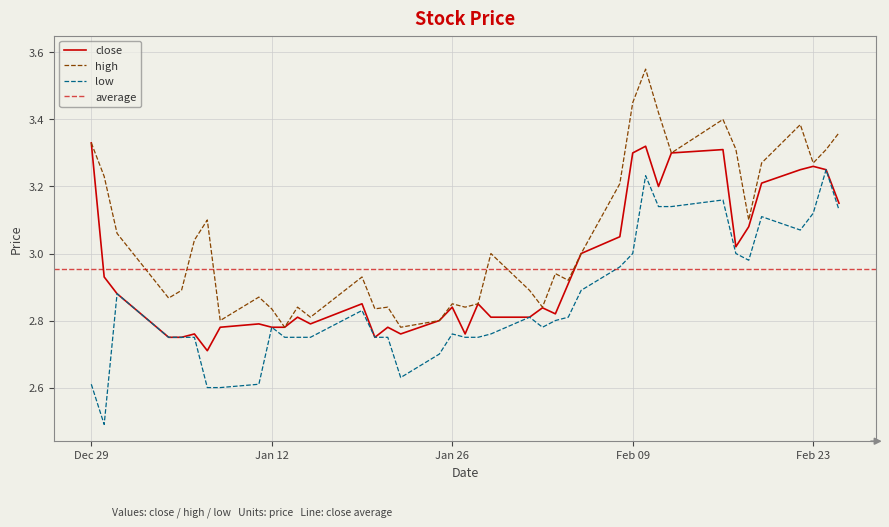

The low series shows 3.0 at 2021-02-08. True or false?

True